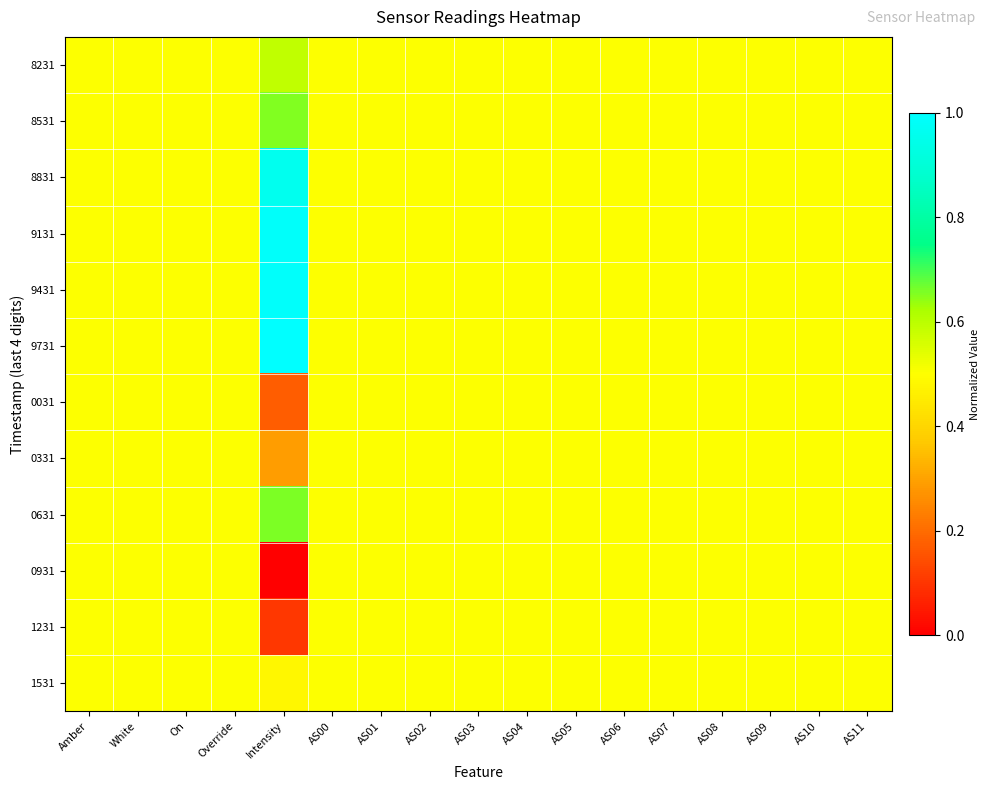

List the series in order of their peak value, highest first.

9731, 9431, 9131, 8831, 0631, 8531, 8231, 0031, 0331, 0931, 1231, 1531